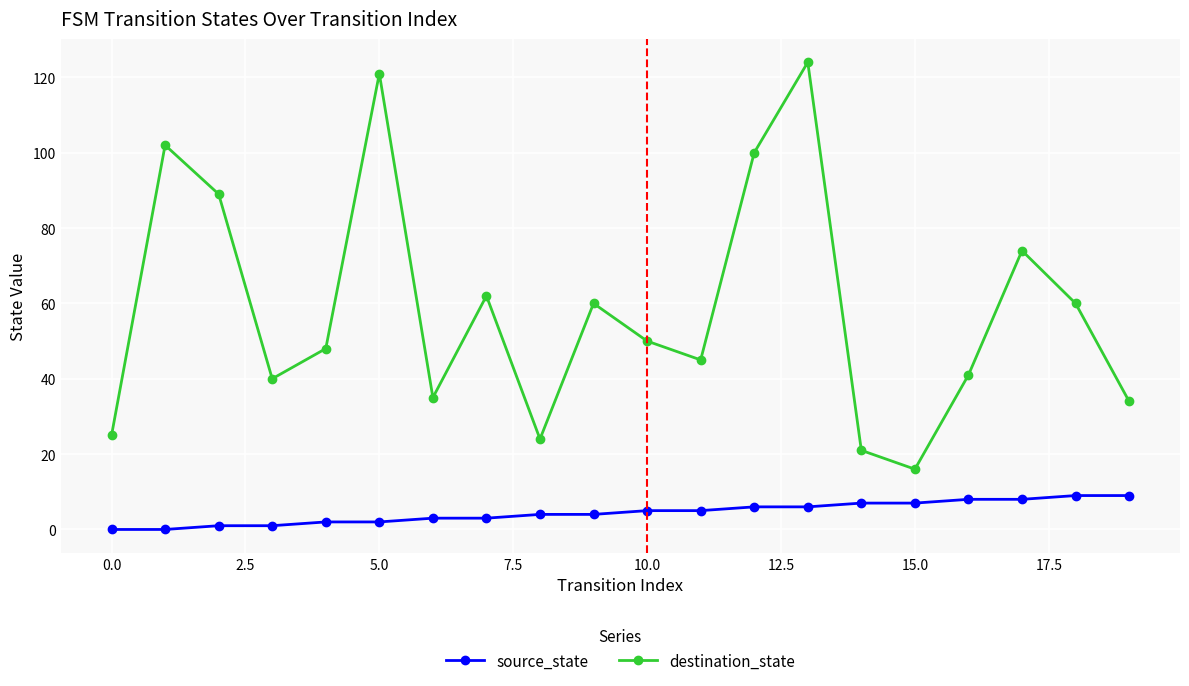

What is the difference between the maximum and minimum values in the destination_state series?

108